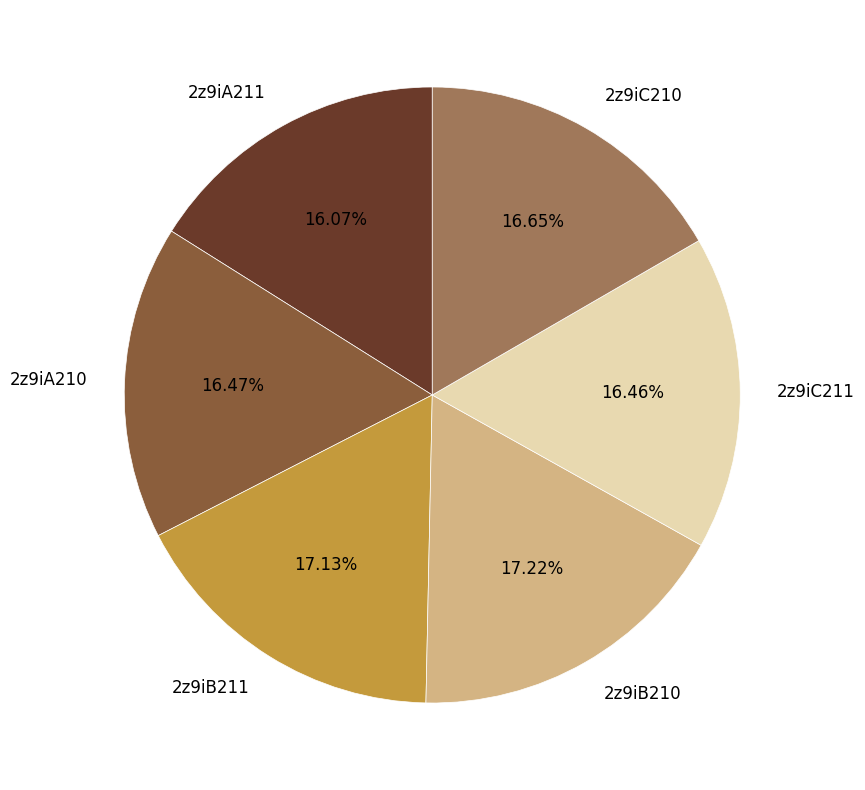

How many segments does this pie chart have?

6